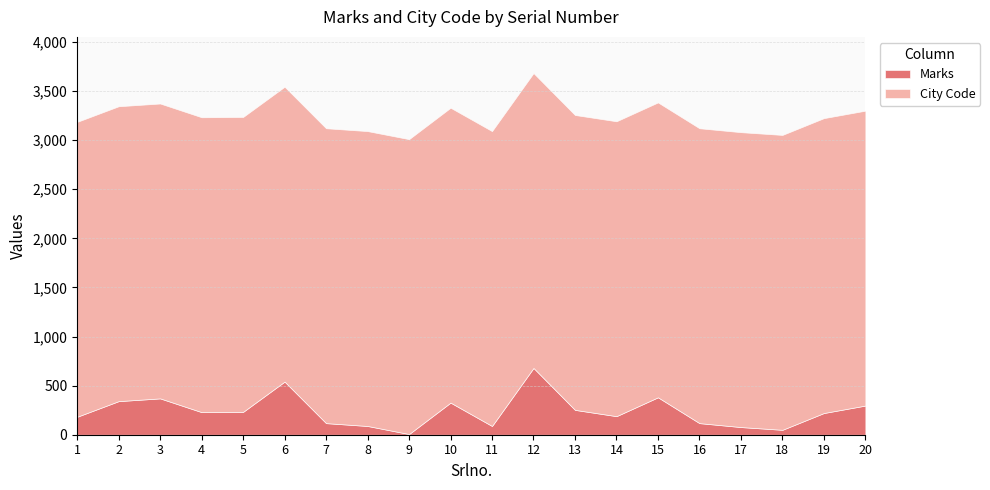

Which category has the highest value across all series?

1